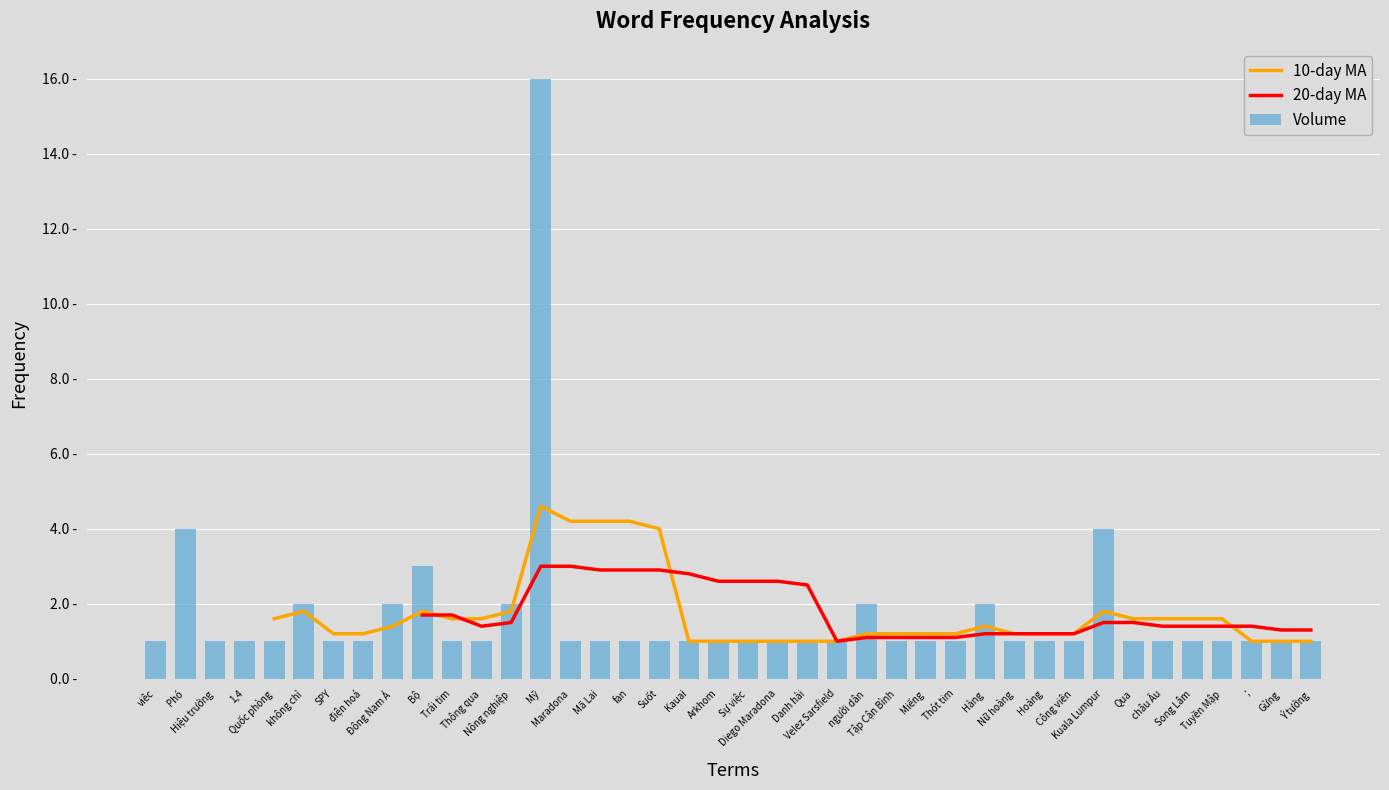

True or false: 10-day MA has a value of 1.6 at Song Lâm.

True